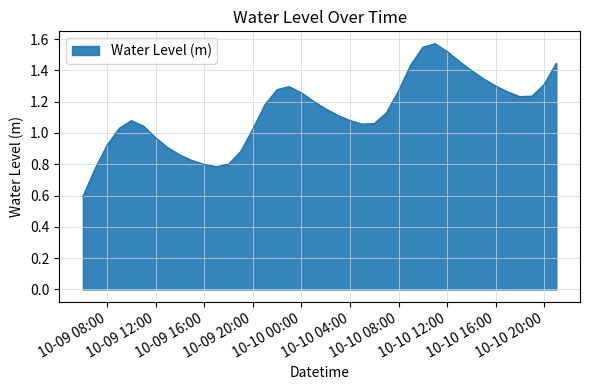

What is the smallest value displayed?

0.6